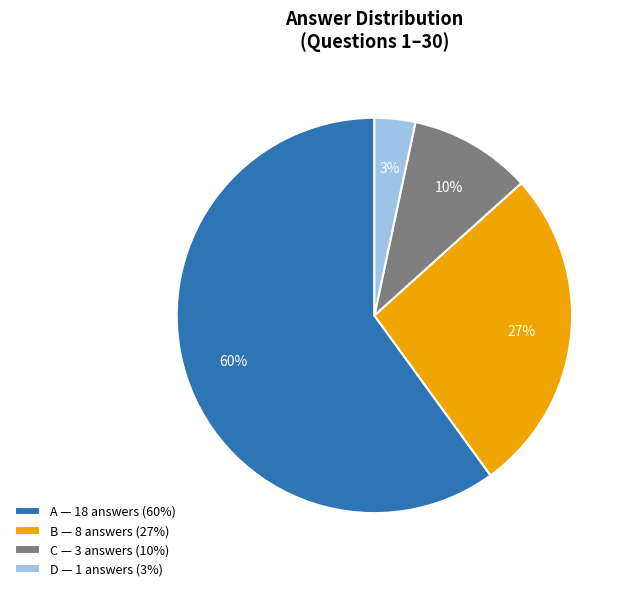

Combined, do C — 3 answers (10%) and B — 8 answers (27%) account for over 50%?

No